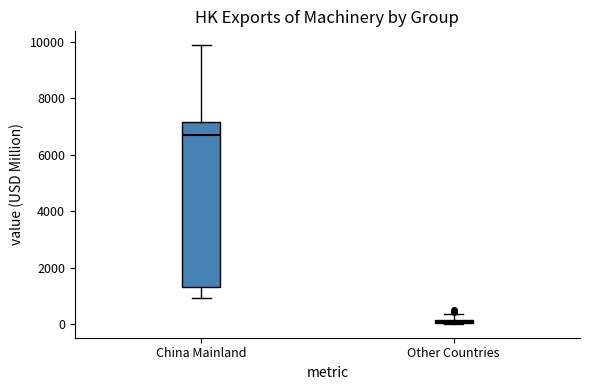

Where does the lower whisker of the box for China Mainland end on the y-axis? The values are not printed on the chart, so give them approximately, as read against the axis.

1000